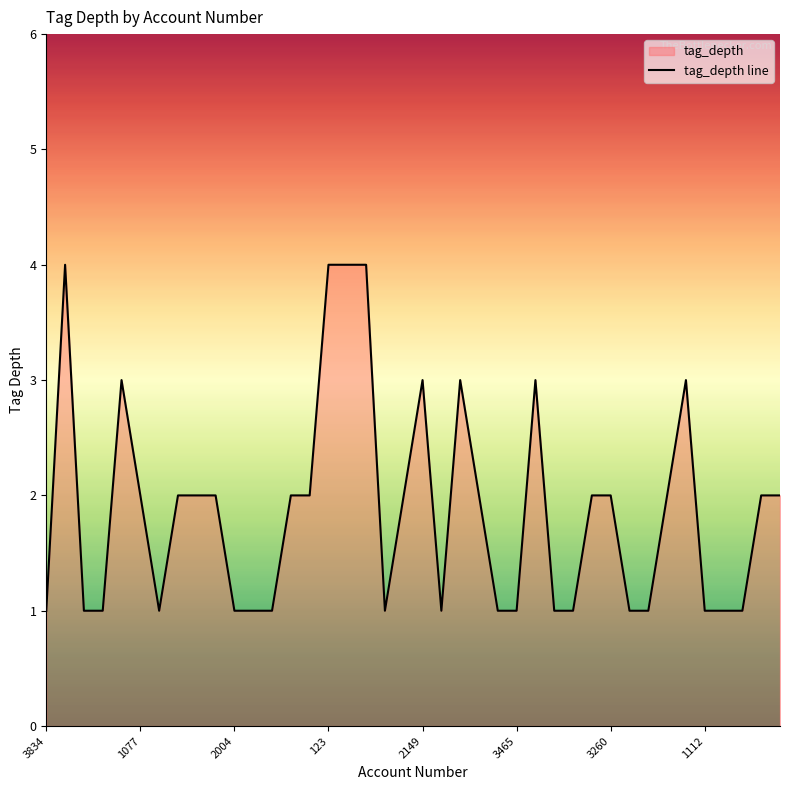

The value at 1820 is 3. True or false?

True